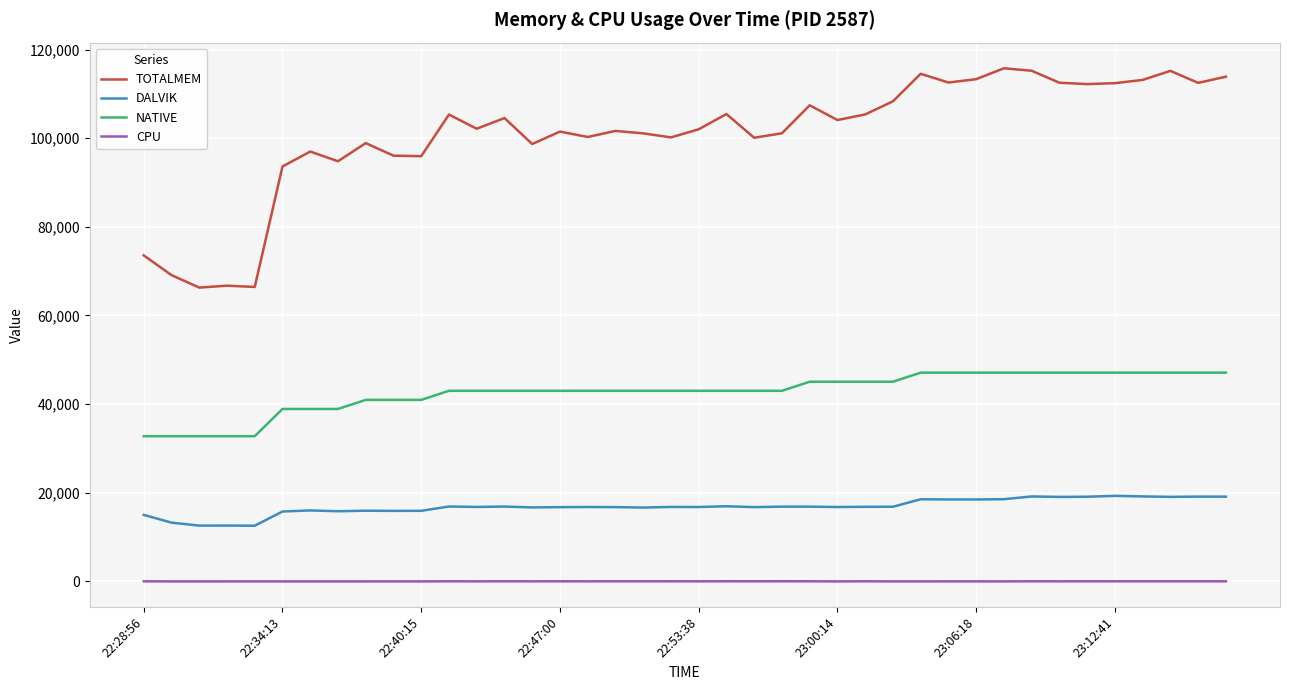

What is the difference between the maximum and minimum values in the TOTALMEM series?

49486.0